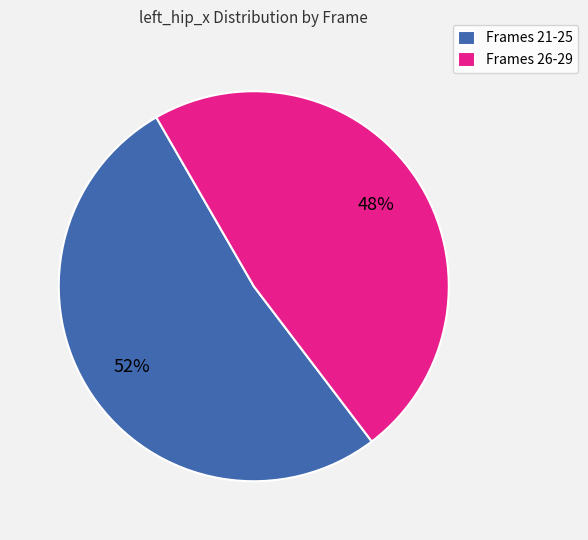

To the nearest percent, what percentage of the pie is Frames 21-25?

52%